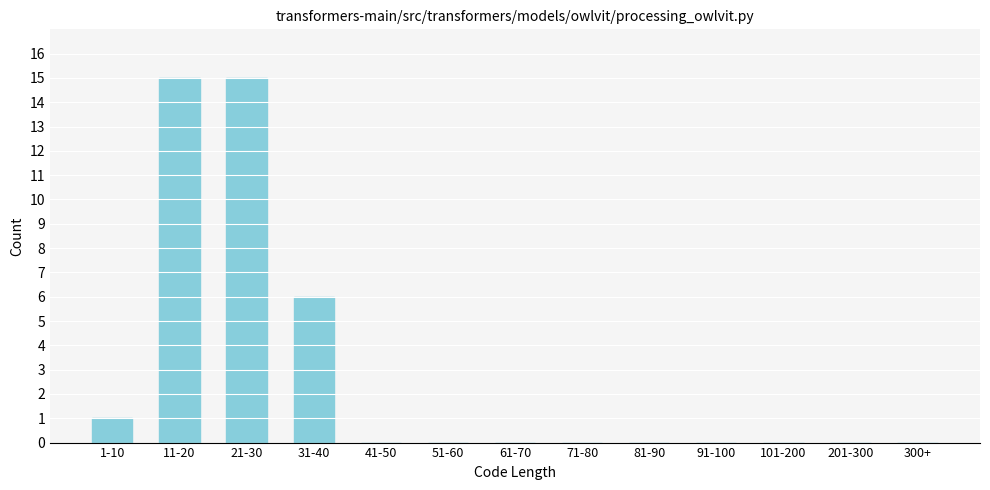

Reading left to right, what are all the values shown in this chart?

1-10=1	11-20=15	21-30=15	31-40=6	41-50=0	51-60=0	61-70=0	71-80=0	81-90=0	91-100=0	101-200=0	201-300=0	300+=0